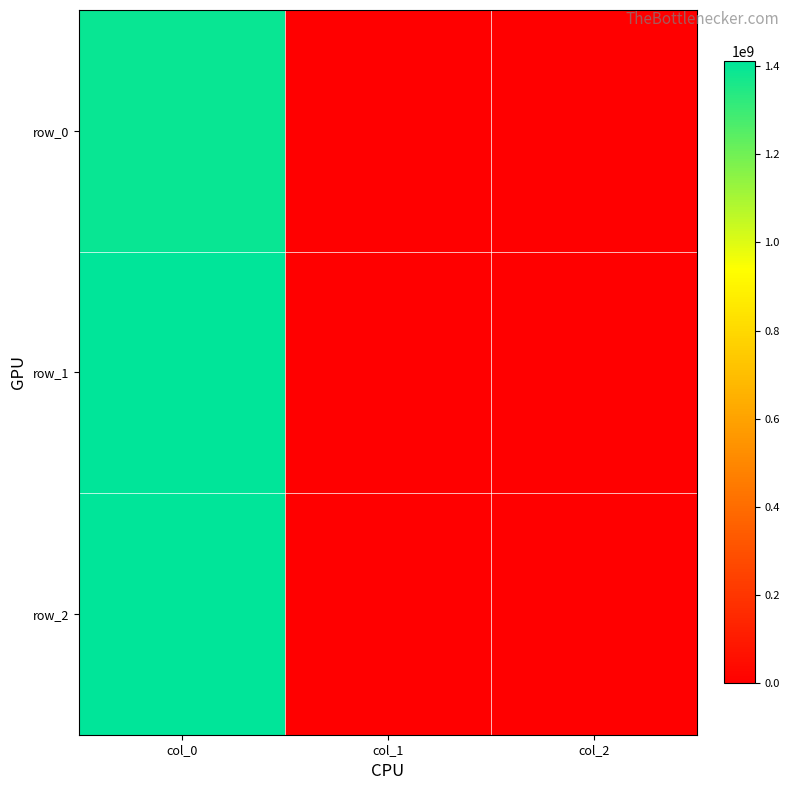

Reading left to right, what are all the values shown in this chart?

row_0: 1391380867	0	0
row_1: 1405626634	0	0
row_2: 1410445065	0	0